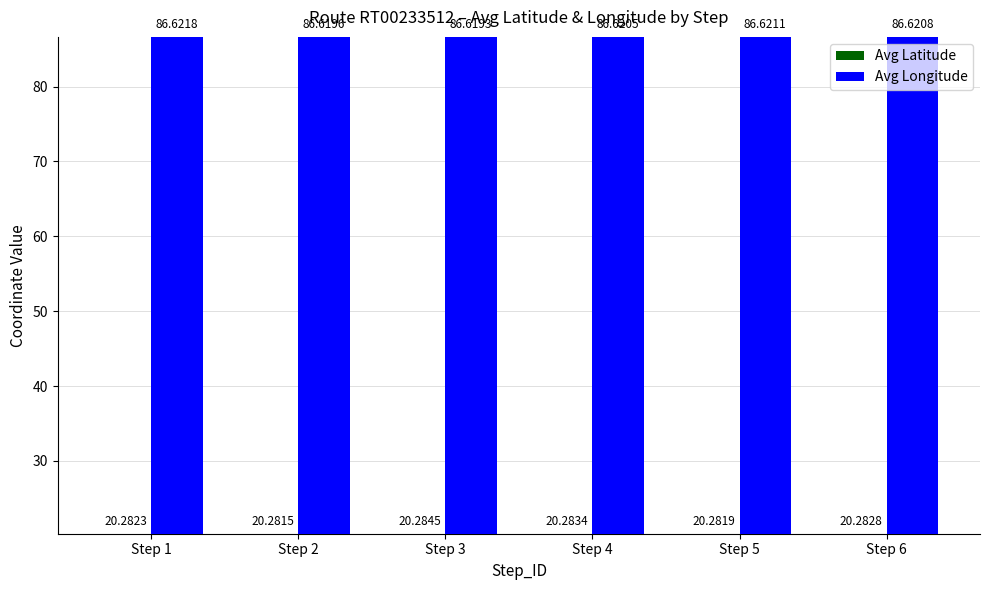

Read the Avg Latitude value at Step 6.

20.3